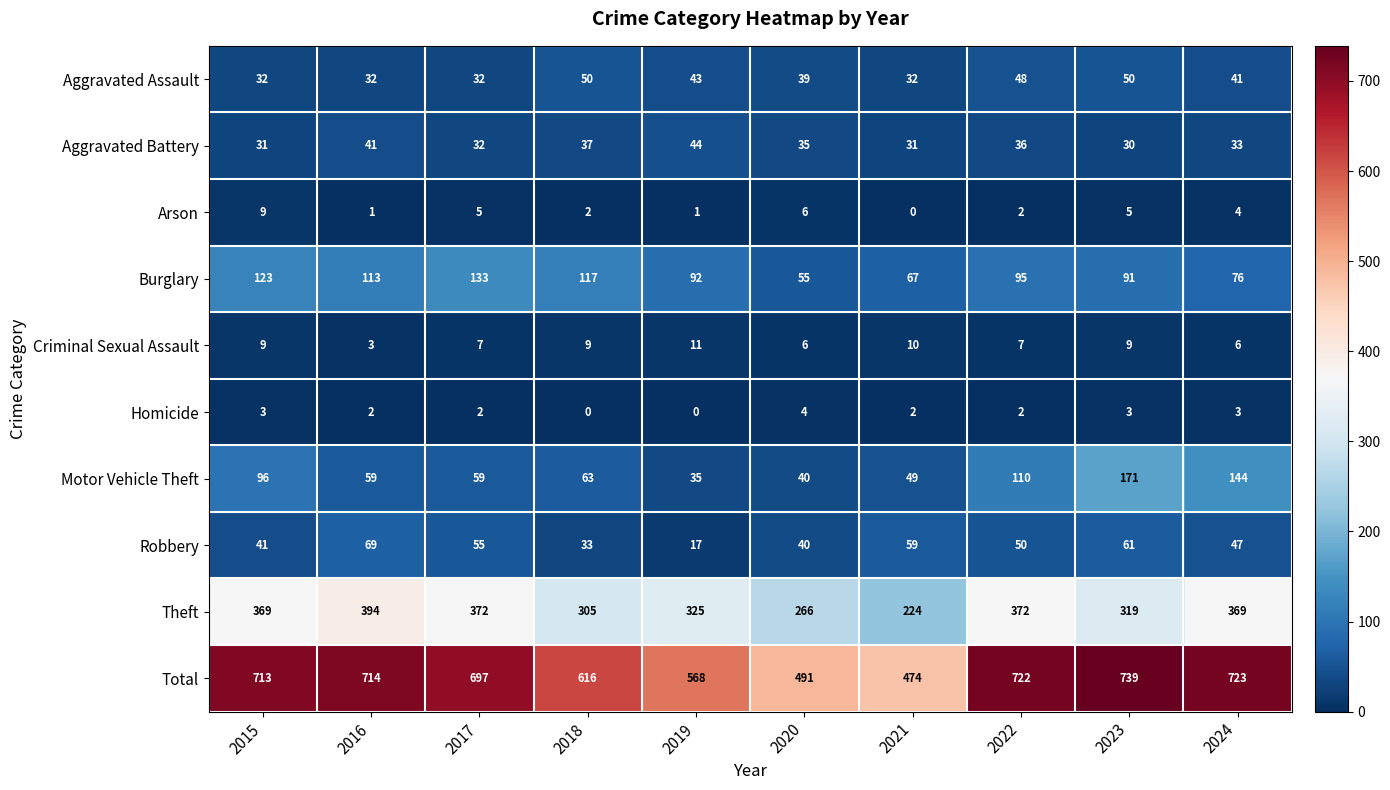

The value of Robbery at 2016 is 69. True or false?

True